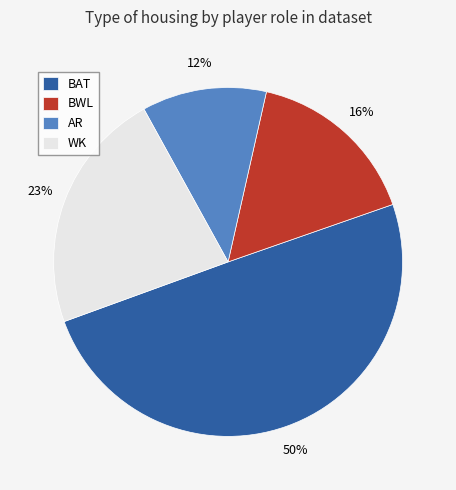

To the nearest percent, what portion does AR represent?

12%